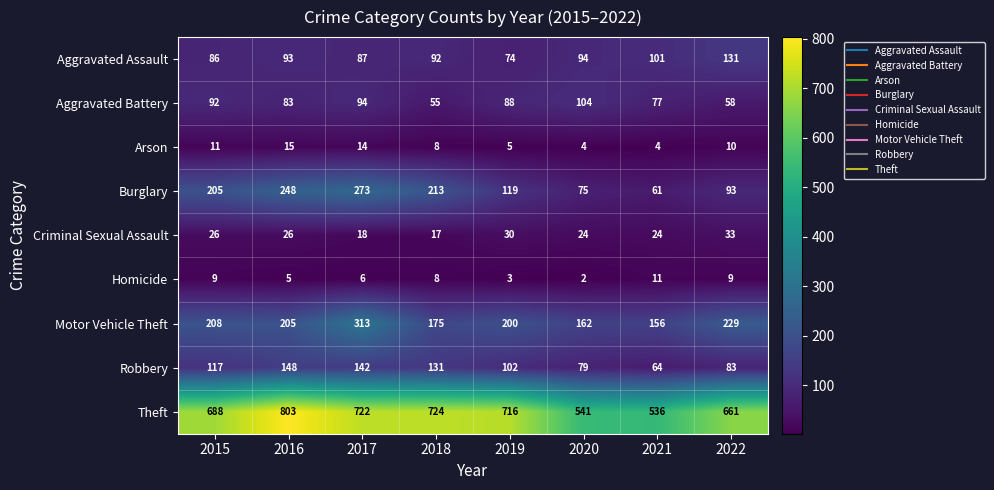

The Motor Vehicle Theft series shows 117 at 2016. True or false?

False